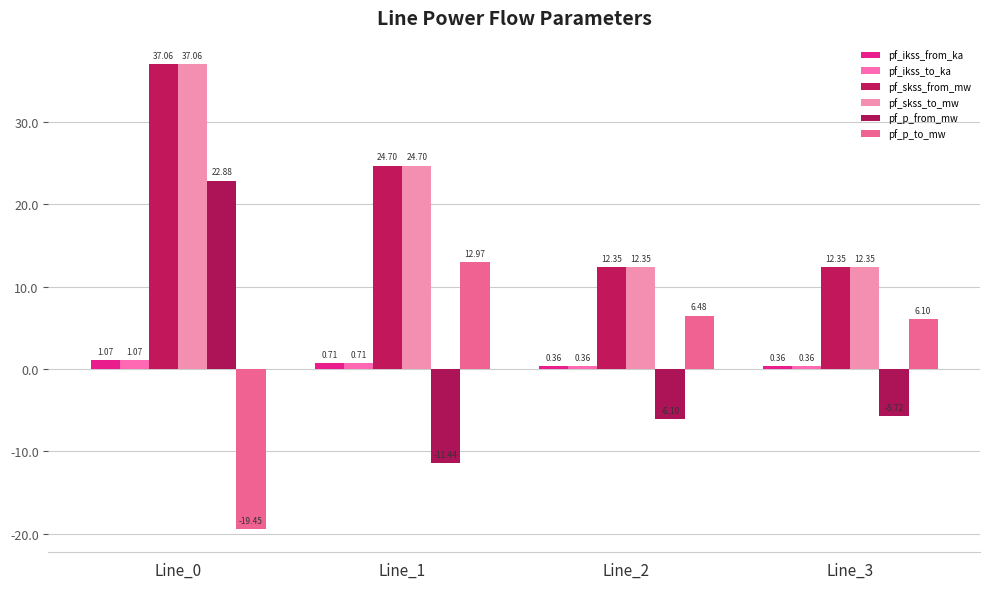

What is the sum of all pf_p_from_mw values?

-0.4